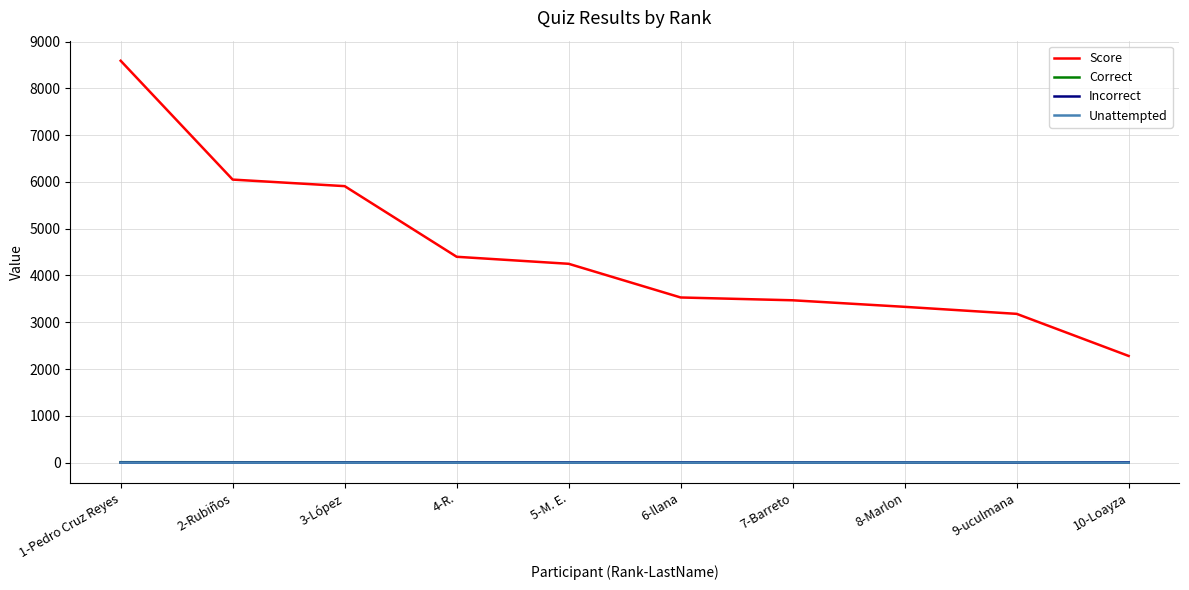

What position from the left is 7-Barreto?

7